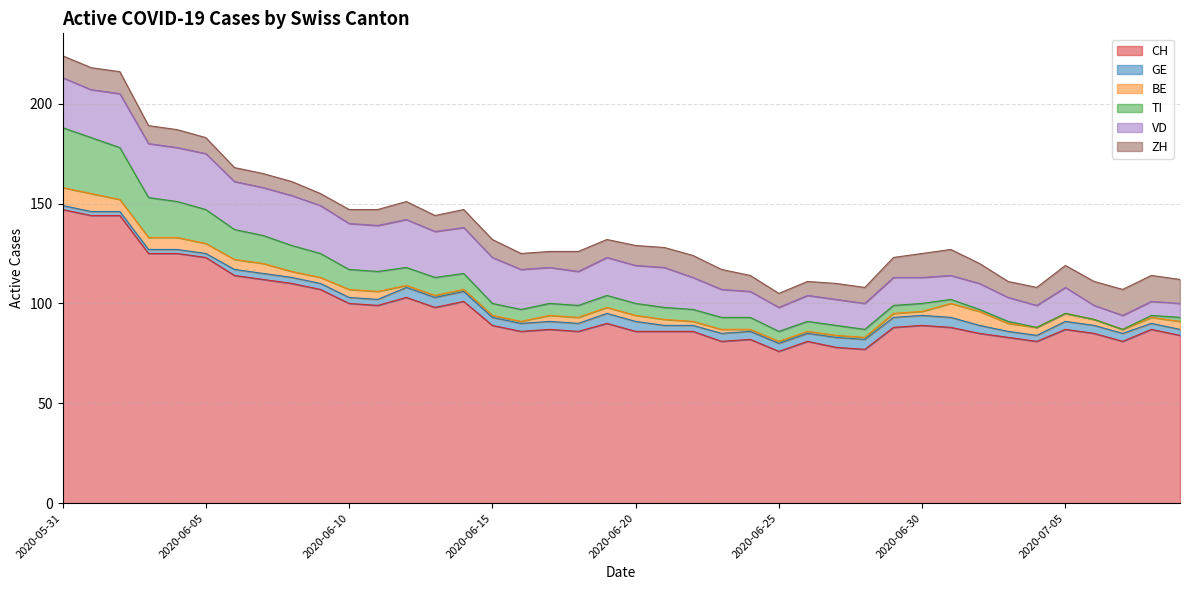

Reading left to right, extract all data points from this chart.

CH: 2020-05-31=147	2020-06-01=144	2020-06-02=144	2020-06-03=125	2020-06-04=125	2020-06-05=123	2020-06-06=114	2020-06-07=112	2020-06-08=110	2020-06-09=107	2020-06-10=100	2020-06-11=99	2020-06-12=103	2020-06-13=98	2020-06-14=101	2020-06-15=89	2020-06-16=86	2020-06-17=87	2020-06-18=86	2020-06-19=90	2020-06-20=86	2020-06-21=86	2020-06-22=86	2020-06-23=81	2020-06-24=82	2020-06-25=76	2020-06-26=81	2020-06-27=78	2020-06-28=77	2020-06-29=88	2020-06-30=89	2020-07-01=88	2020-07-02=85	2020-07-03=83	2020-07-04=81	2020-07-05=87	2020-07-06=85	2020-07-07=81	2020-07-08=87	2020-07-09=84
GE: 2020-05-31=2	2020-06-01=2	2020-06-02=2	2020-06-03=2	2020-06-04=2	2020-06-05=2	2020-06-06=3	2020-06-07=3	2020-06-08=3	2020-06-09=3	2020-06-10=3	2020-06-11=3	2020-06-12=5	2020-06-13=5	2020-06-14=5	2020-06-15=4	2020-06-16=4	2020-06-17=4	2020-06-18=4	2020-06-19=5	2020-06-20=5	2020-06-21=3	2020-06-22=3	2020-06-23=4	2020-06-24=4	2020-06-25=4	2020-06-26=4	2020-06-27=5	2020-06-28=5	2020-06-29=5	2020-06-30=5	2020-07-01=5	2020-07-02=4	2020-07-03=3	2020-07-04=3	2020-07-05=4	2020-07-06=4	2020-07-07=4	2020-07-08=3	2020-07-09=3
BE: 2020-05-31=9	2020-06-01=9	2020-06-02=6	2020-06-03=6	2020-06-04=6	2020-06-05=5	2020-06-06=5	2020-06-07=5	2020-06-08=3	2020-06-09=3	2020-06-10=4	2020-06-11=4	2020-06-12=1	2020-06-13=1	2020-06-14=1	2020-06-15=1	2020-06-16=1	2020-06-17=3	2020-06-18=3	2020-06-19=3	2020-06-20=3	2020-06-21=3	2020-06-22=2	2020-06-23=2	2020-06-24=1	2020-06-25=1	2020-06-26=1	2020-06-27=1	2020-06-28=1	2020-06-29=2	2020-06-30=2	2020-07-01=7	2020-07-02=7	2020-07-03=4	2020-07-04=4	2020-07-05=4	2020-07-06=3	2020-07-07=2	2020-07-08=3	2020-07-09=4
TI: 2020-05-31=30	2020-06-01=28	2020-06-02=26	2020-06-03=20	2020-06-04=18	2020-06-05=17	2020-06-06=15	2020-06-07=14	2020-06-08=13	2020-06-09=12	2020-06-10=10	2020-06-11=10	2020-06-12=9	2020-06-13=9	2020-06-14=8	2020-06-15=6	2020-06-16=6	2020-06-17=6	2020-06-18=6	2020-06-19=6	2020-06-20=6	2020-06-21=6	2020-06-22=6	2020-06-23=6	2020-06-24=6	2020-06-25=5	2020-06-26=5	2020-06-27=5	2020-06-28=4	2020-06-29=4	2020-06-30=4	2020-07-01=2	2020-07-02=1	2020-07-03=1	2020-07-04=0	2020-07-05=0	2020-07-06=0	2020-07-07=0	2020-07-08=1	2020-07-09=2
VD: 2020-05-31=25	2020-06-01=24	2020-06-02=27	2020-06-03=27	2020-06-04=27	2020-06-05=28	2020-06-06=24	2020-06-07=24	2020-06-08=25	2020-06-09=24	2020-06-10=23	2020-06-11=23	2020-06-12=24	2020-06-13=23	2020-06-14=23	2020-06-15=23	2020-06-16=20	2020-06-17=18	2020-06-18=17	2020-06-19=19	2020-06-20=19	2020-06-21=20	2020-06-22=16	2020-06-23=14	2020-06-24=13	2020-06-25=12	2020-06-26=13	2020-06-27=13	2020-06-28=13	2020-06-29=14	2020-06-30=13	2020-07-01=12	2020-07-02=13	2020-07-03=12	2020-07-04=11	2020-07-05=13	2020-07-06=7	2020-07-07=7	2020-07-08=7	2020-07-09=7
ZH: 2020-05-31=11	2020-06-01=11	2020-06-02=11	2020-06-03=9	2020-06-04=9	2020-06-05=8	2020-06-06=7	2020-06-07=7	2020-06-08=7	2020-06-09=6	2020-06-10=7	2020-06-11=8	2020-06-12=9	2020-06-13=8	2020-06-14=9	2020-06-15=9	2020-06-16=8	2020-06-17=8	2020-06-18=10	2020-06-19=9	2020-06-20=10	2020-06-21=10	2020-06-22=11	2020-06-23=10	2020-06-24=8	2020-06-25=7	2020-06-26=7	2020-06-27=8	2020-06-28=8	2020-06-29=10	2020-06-30=12	2020-07-01=13	2020-07-02=10	2020-07-03=8	2020-07-04=9	2020-07-05=11	2020-07-06=12	2020-07-07=13	2020-07-08=13	2020-07-09=12